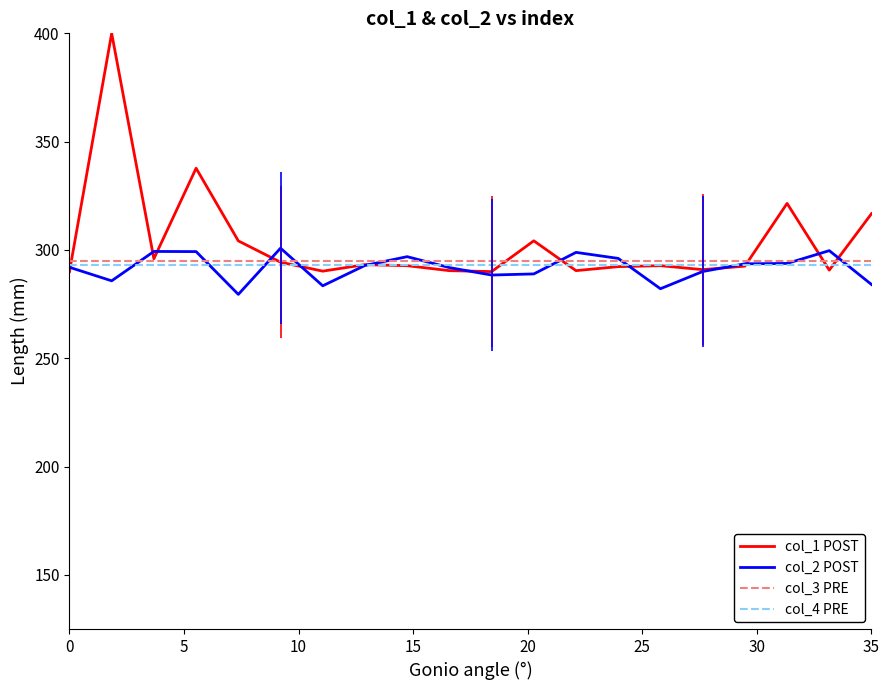

What is the maximum value shown in the chart?

400.0